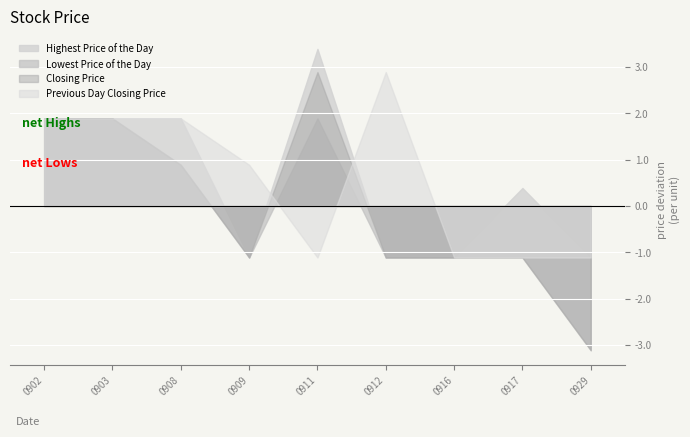

Rank the series at 20080902 from highest to lowest value.

Closing Price, Lowest Price of the Day, Highest Price of the Day, Previous Day Closing Price